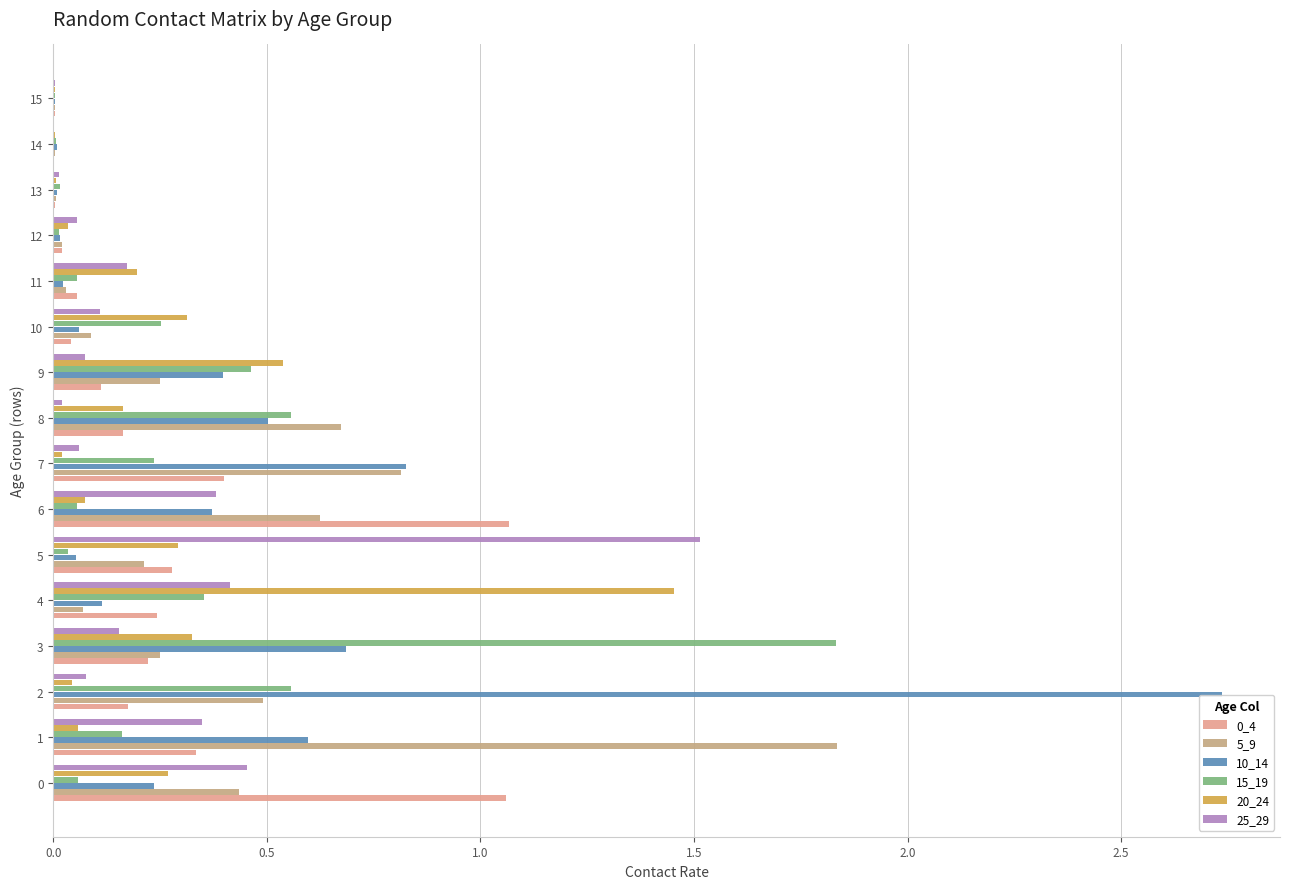

Which has a higher value, 8 or 7?

7